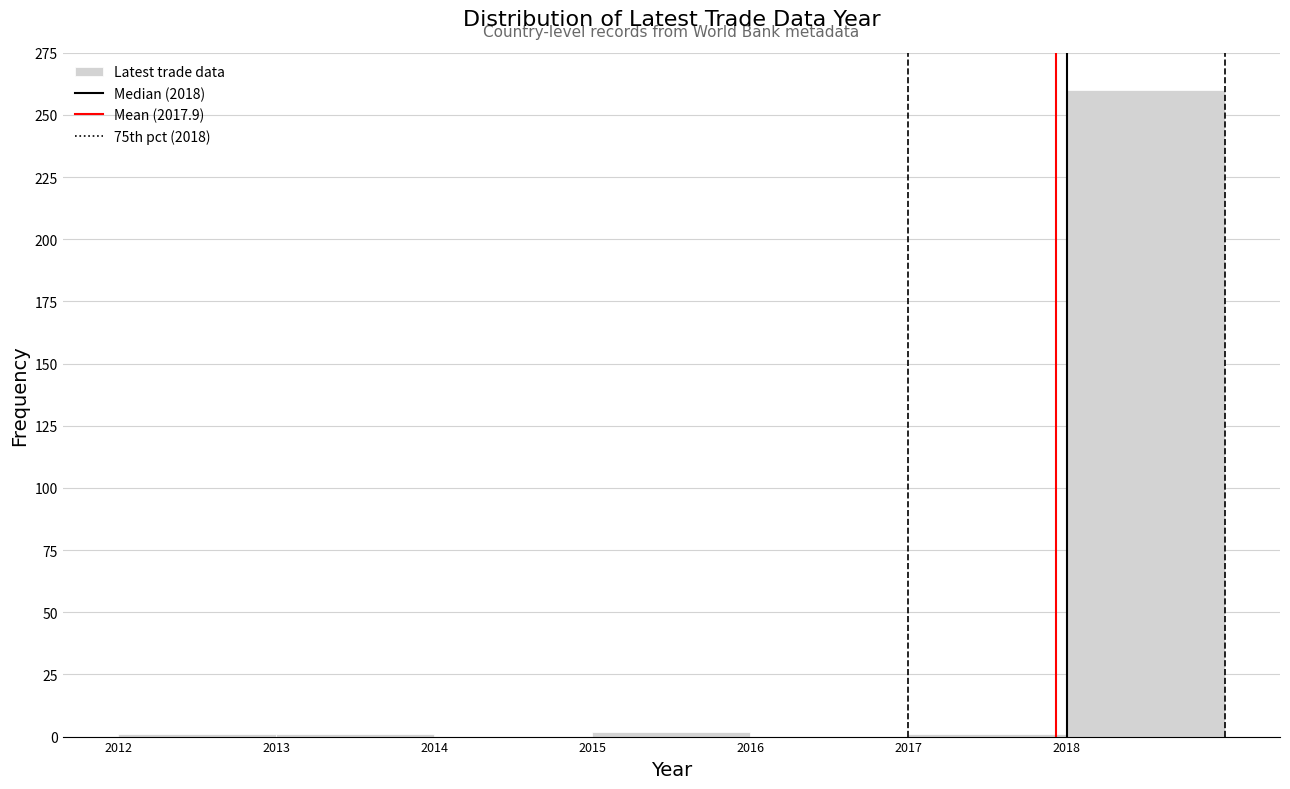

Reading left to right, transcribe this chart: for each bar, give the range it covers on the x-axis and its height. The values are not printed on the chart, so give them approximately, as read against the axis.

2012 to 2013: under 5
2013 to 2014: under 5
2014 to 2015: 0
2015 to 2016: under 5
2016 to 2017: 0
2017 to 2018: under 5
2018 to 2019: 260